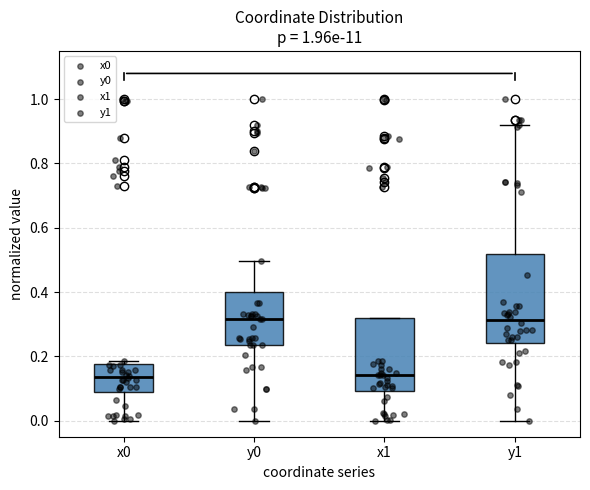

Comparing the boxes themselves (not the whiskers), which one is the tallest?

y1